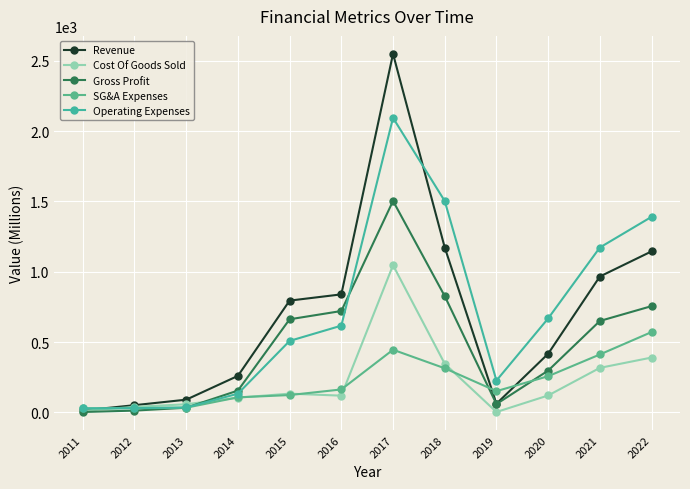

How many data points in Operating Expenses are above 616?

6